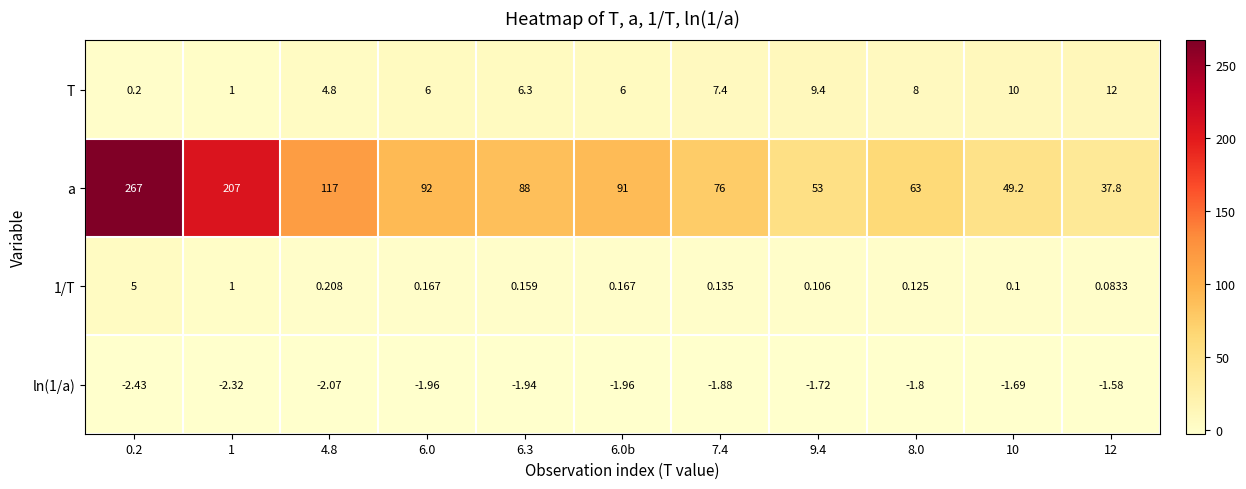

Is the value of T at 7.4 greater than the value of a at 4.8?

No